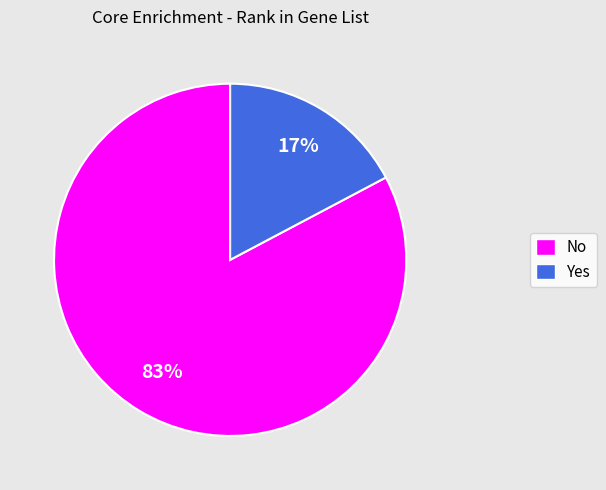

Which category has the biggest portion of the pie?

No